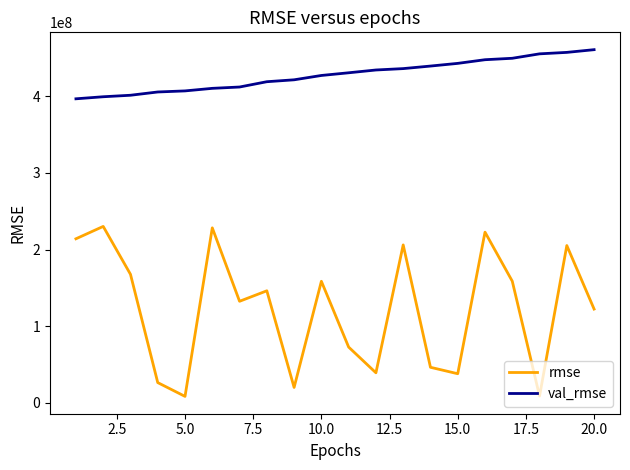

How many categories are shown in the chart?

20